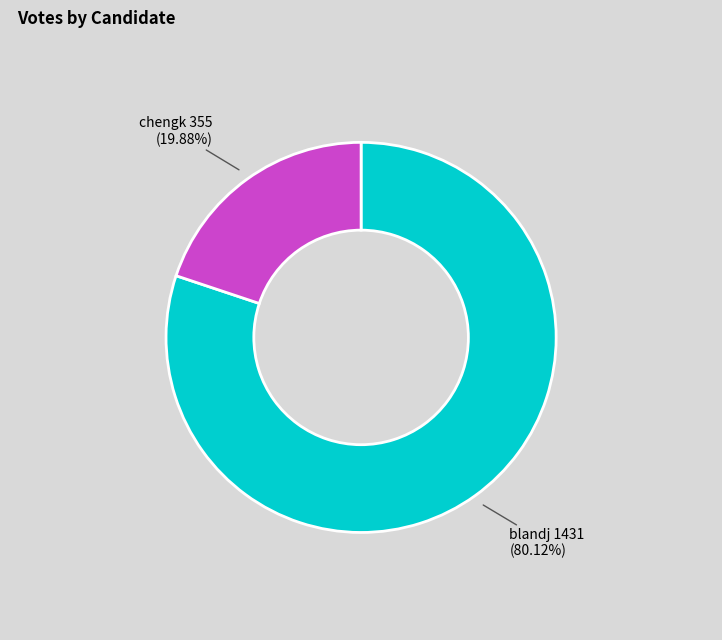

Is chengk the majority of the pie?

No